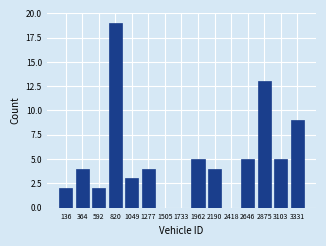

Reading left to right, list all the values displayed in this chart.

136=2	364=4	592=2	820=19	1049=3	1277=4	1505=0	1733=0	1962=5	2190=4	2418=0	2646=5	2875=13	3103=5	3331=9